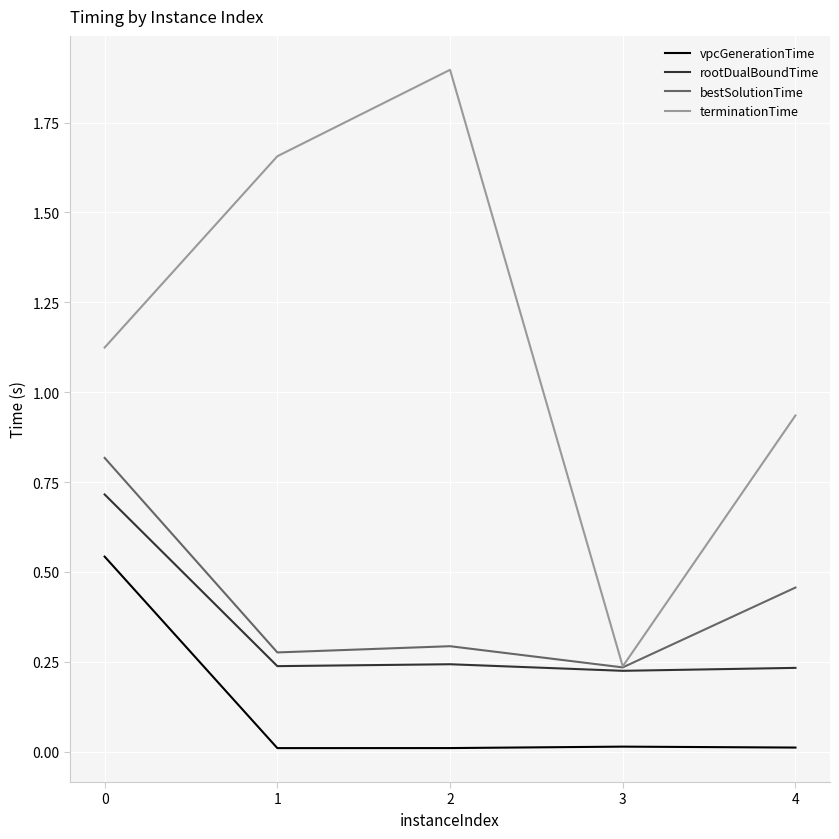

Which series has the largest range (max minus min)?

terminationTime